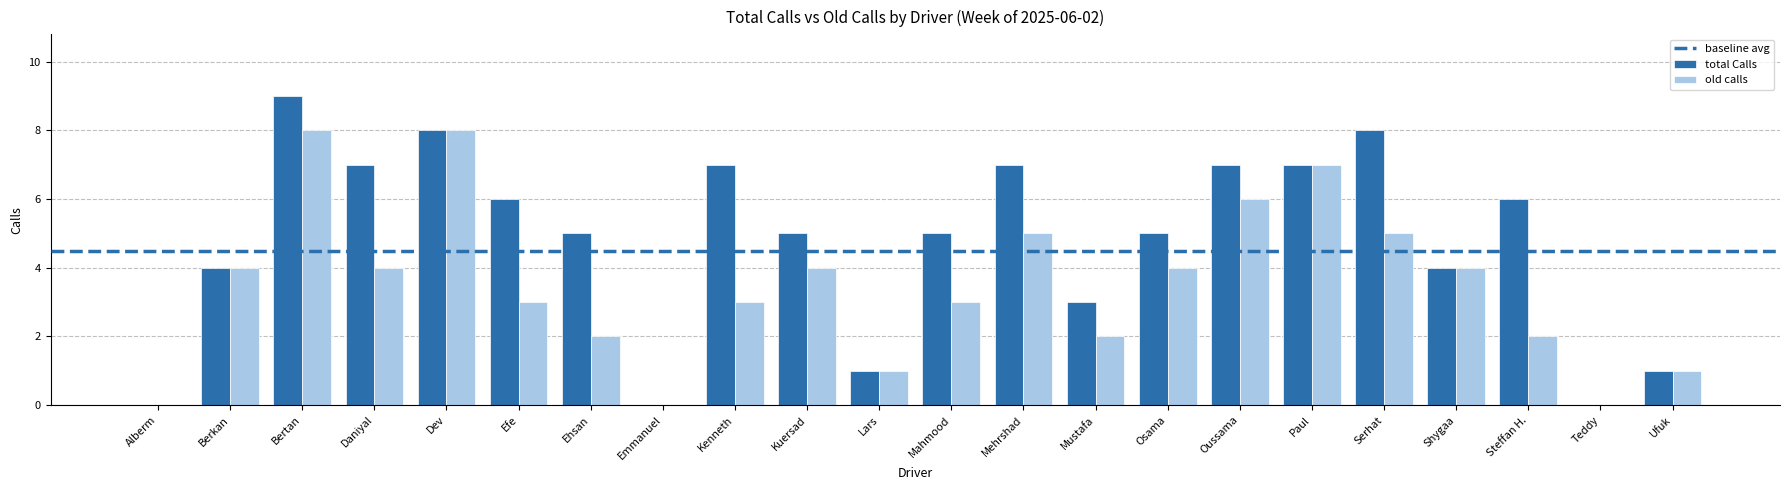

Is the value of total Calls at Alberm greater than the value of old calls at Ehsan?

No